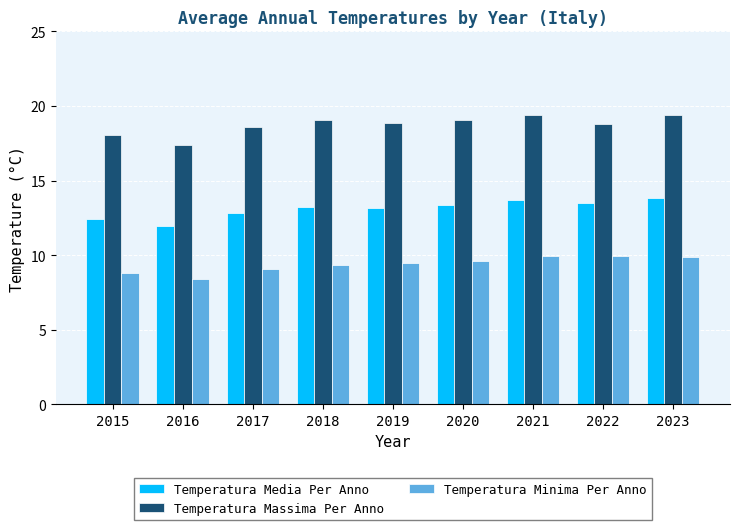

Rank the series at 2016 from lowest to highest value.

Temperatura Minima Per Anno, Temperatura Media Per Anno, Temperatura Massima Per Anno